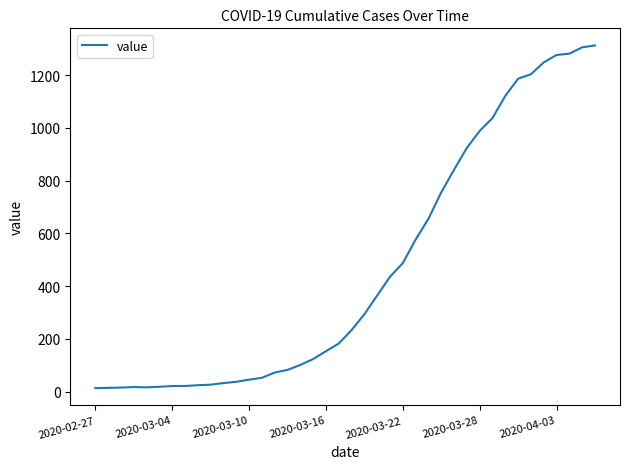

What is the difference between the maximum and minimum values?

1299